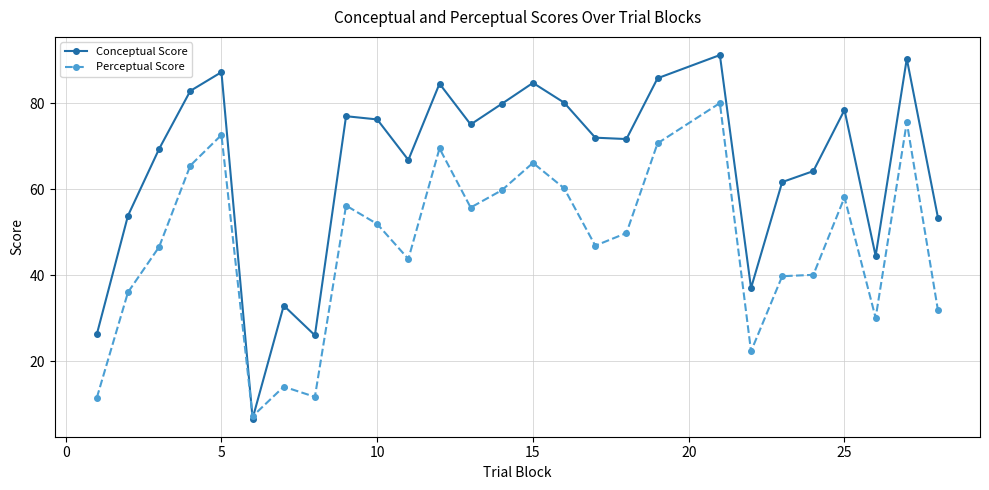

What is the minimum value shown in the chart?

6.6